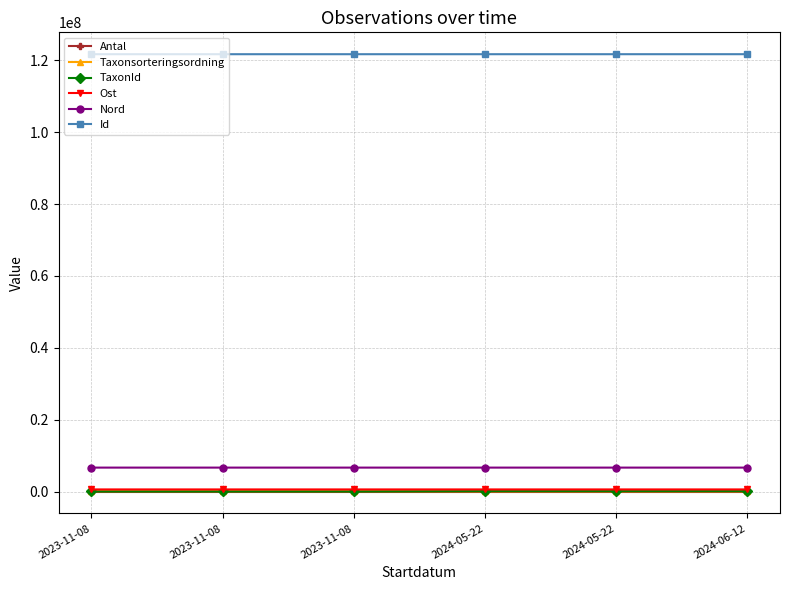

How many categories are shown in the chart?

6